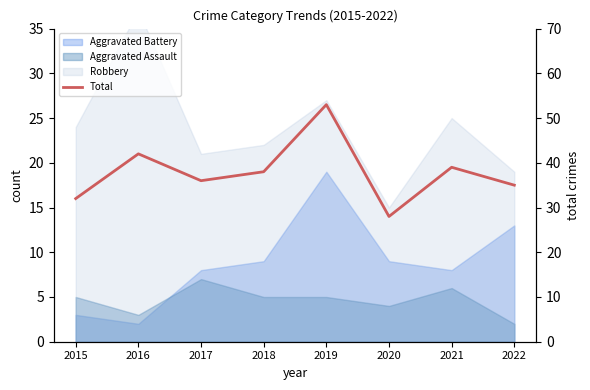

How many interior local valleys (lower than both neighbors) does the data have?

2